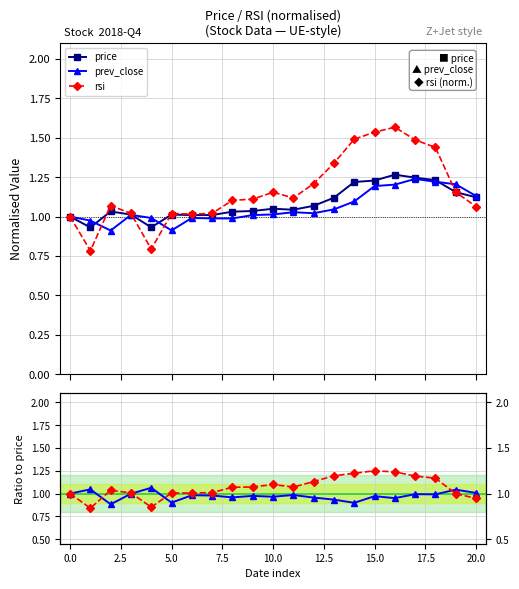

True or false: prev_close / price has more than 0 points higher than both neighbors.

True